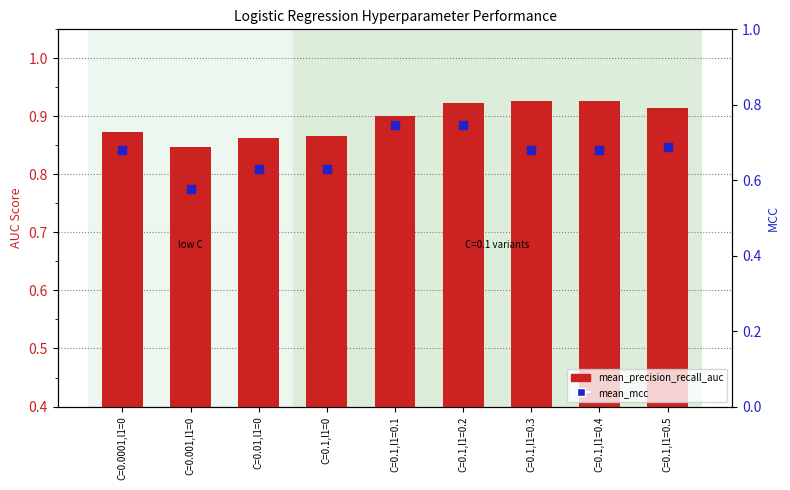

What is the total value across all series at C=0.1,l1=0.1?

1.6